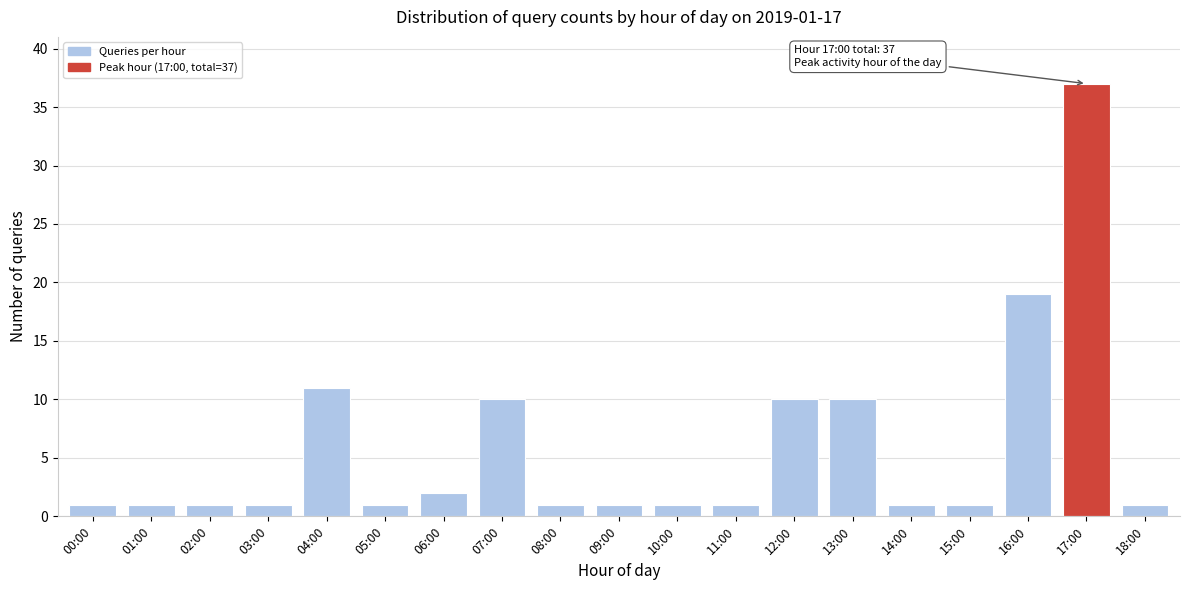

Reading right to left, what are all the values shown in this chart?

1	37	19	1	1	10	10	1	1	1	1	10	2	1	11	1	1	1	1